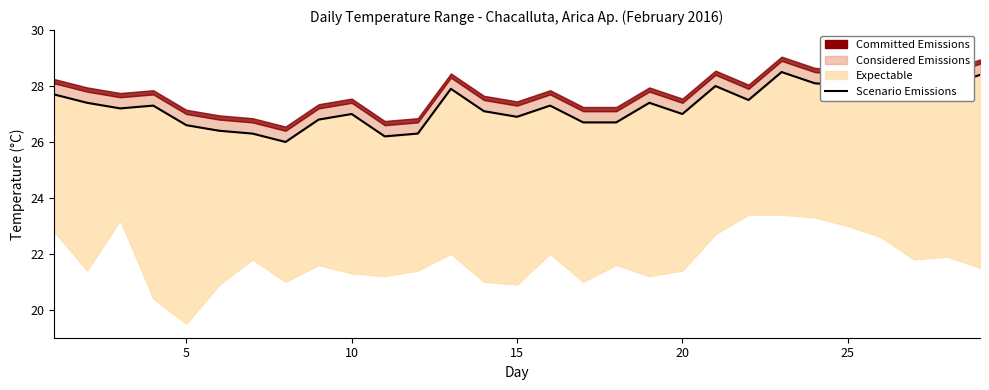

What value does the data have at 25?

27.9